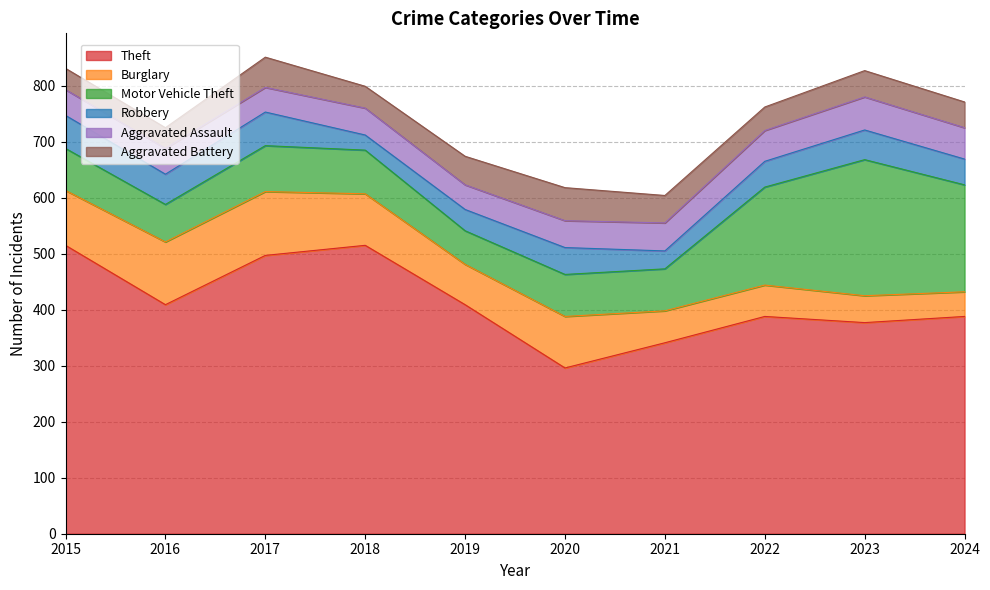

What is the maximum value for Aggravated Assault?

59